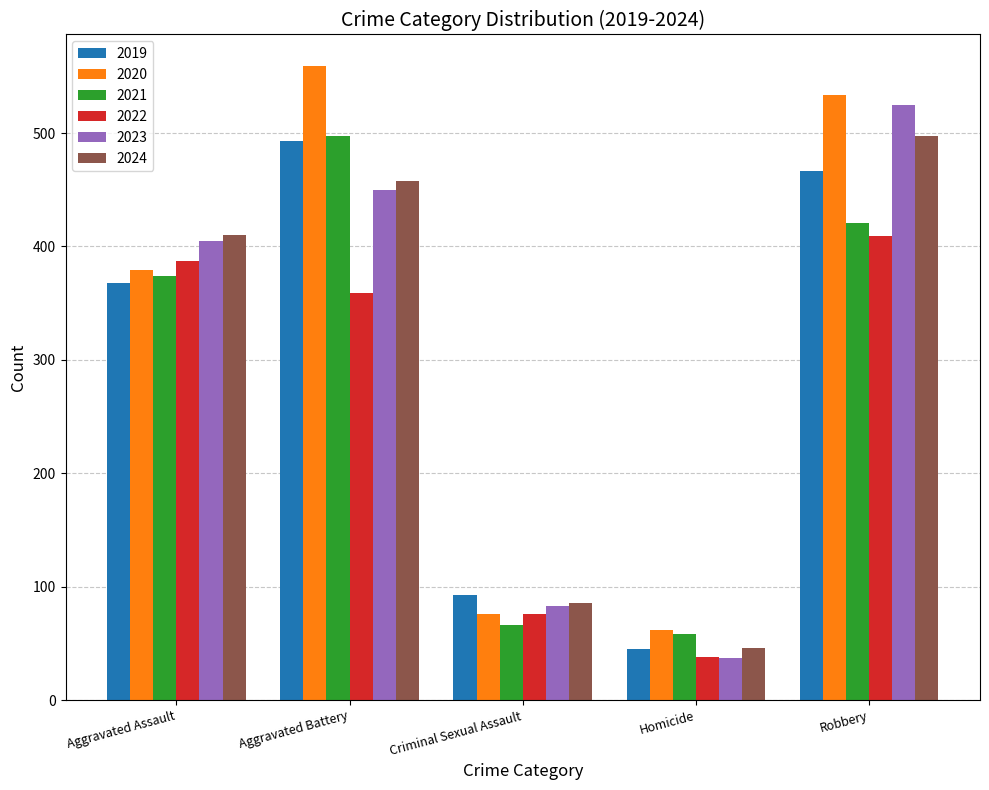

True or false: 2021 has a value of 66 at Criminal Sexual Assault.

True